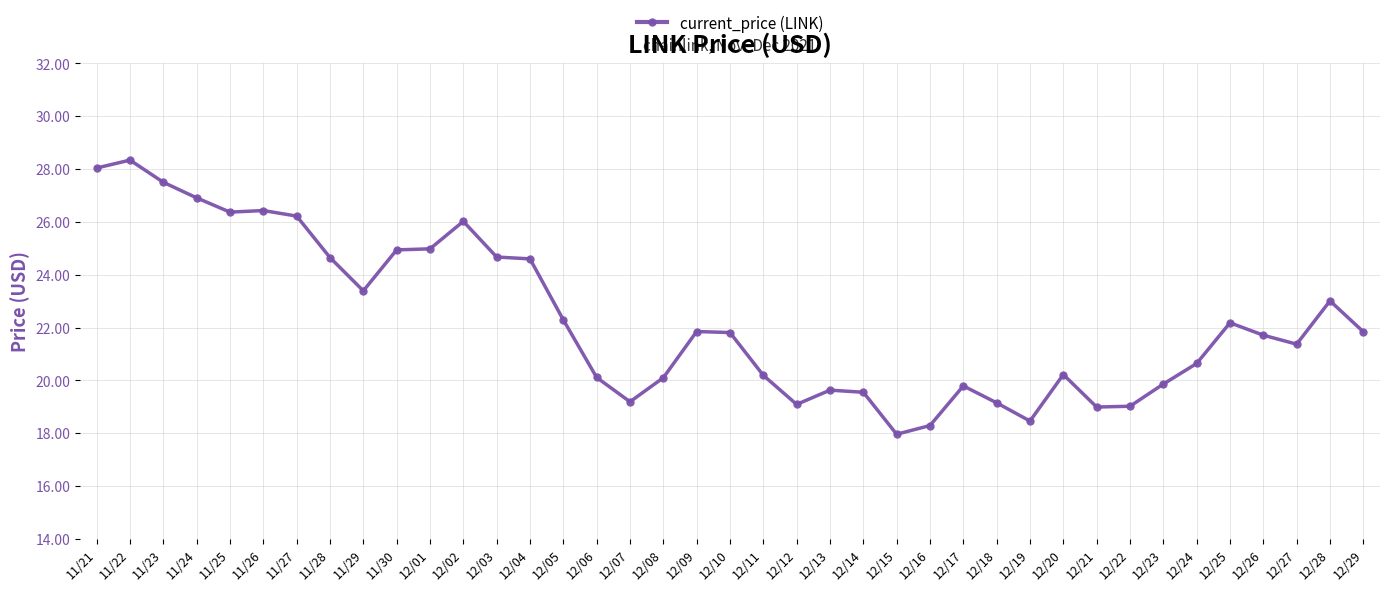

What is the average value?

22.3